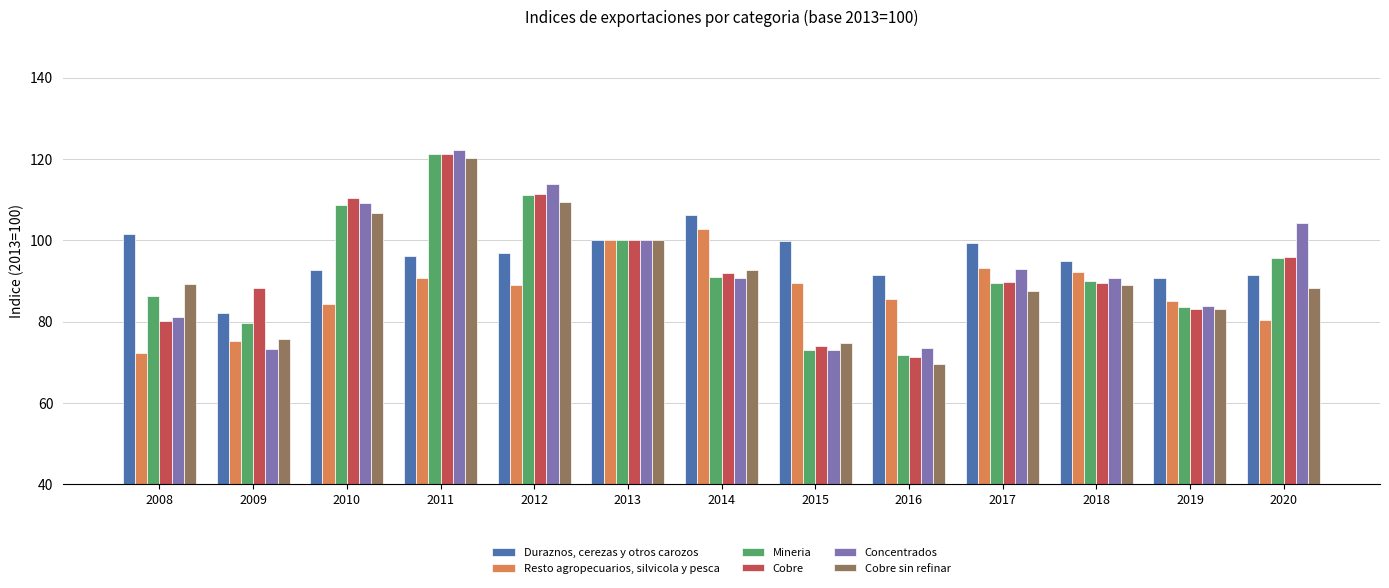

What is the difference between the highest and lowest values at 2012?

24.8